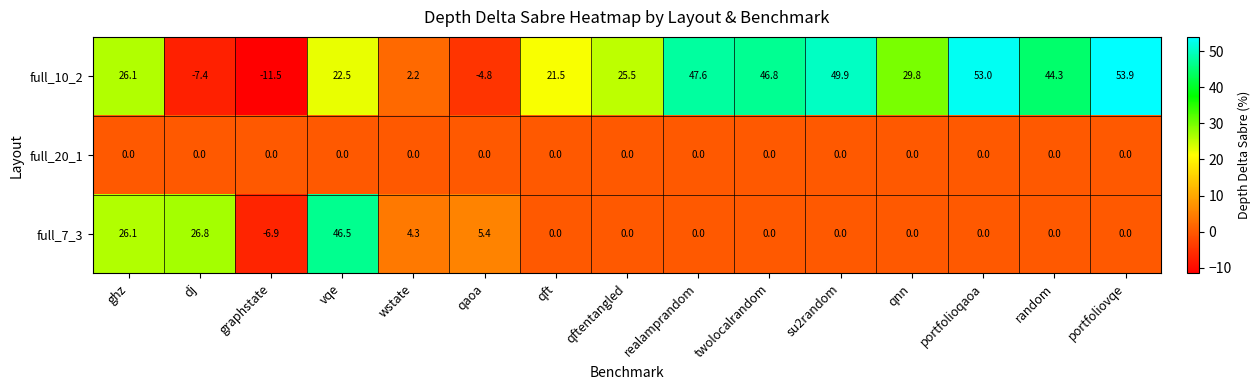

Which label corresponds to the largest value in the chart?

portfoliovqe